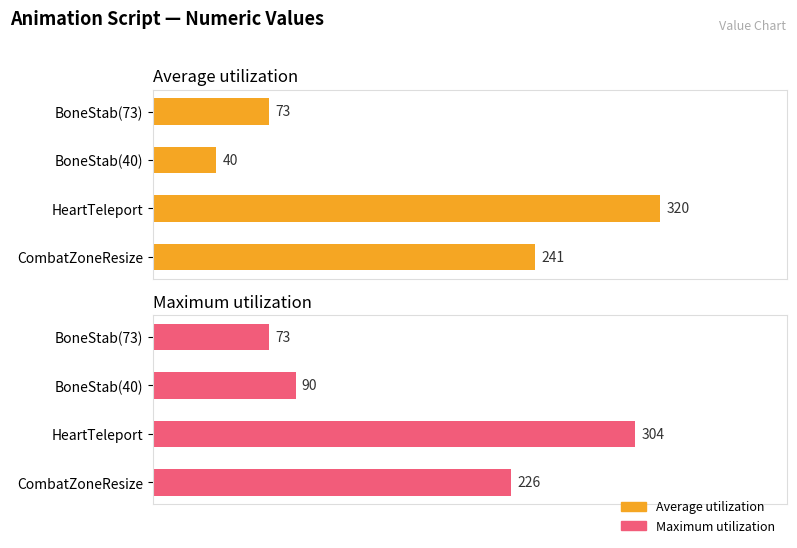

What is the difference between the Average utilization values at HeartTeleport and BoneStab(40)?

280